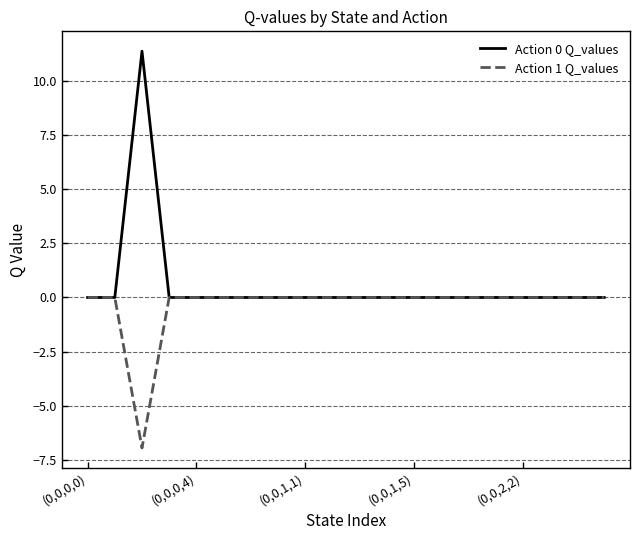

Which series has the largest total across all categories?

Action 0 Q_values